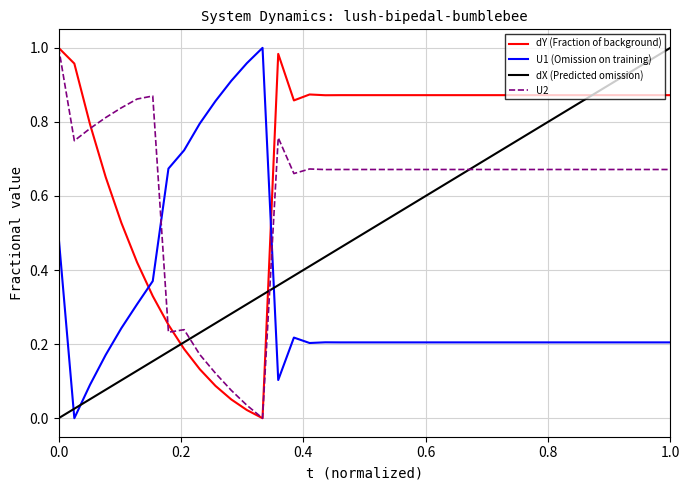

Which series has the largest total across all categories?

dY (Fraction of background)